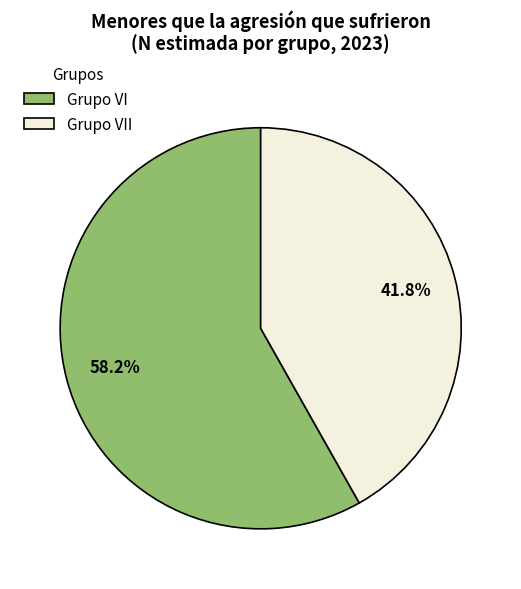

Rank the categories by value from highest to lowest.

Grupo VI, Grupo VII